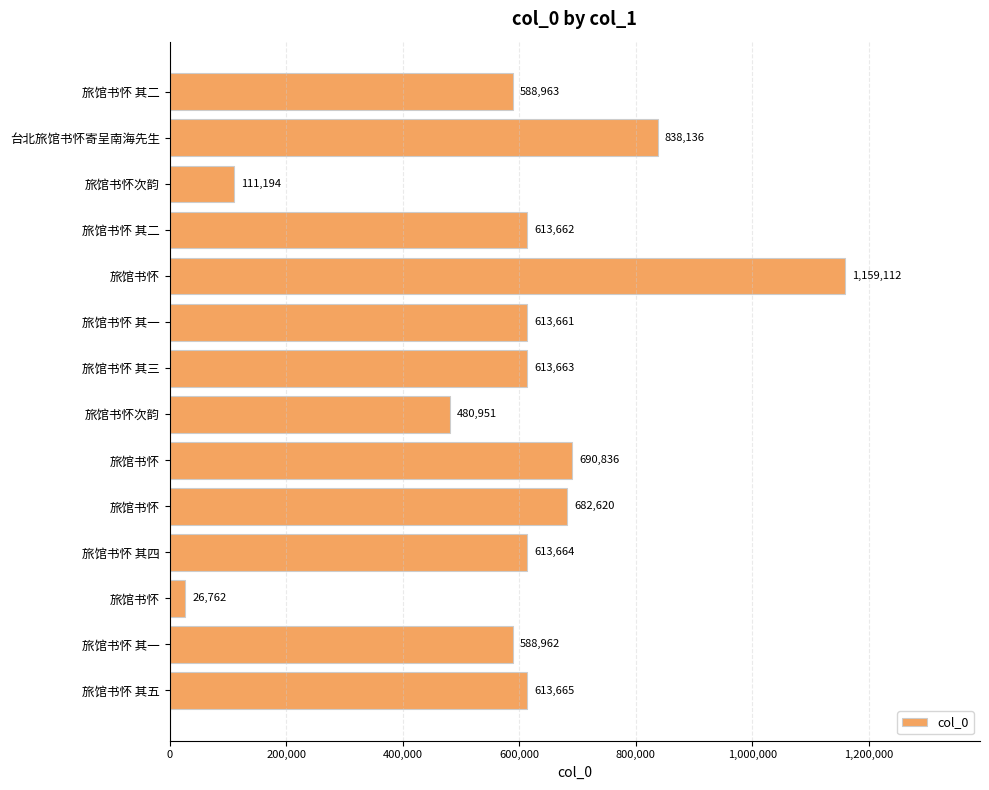

How many data points are less than 613663?

7